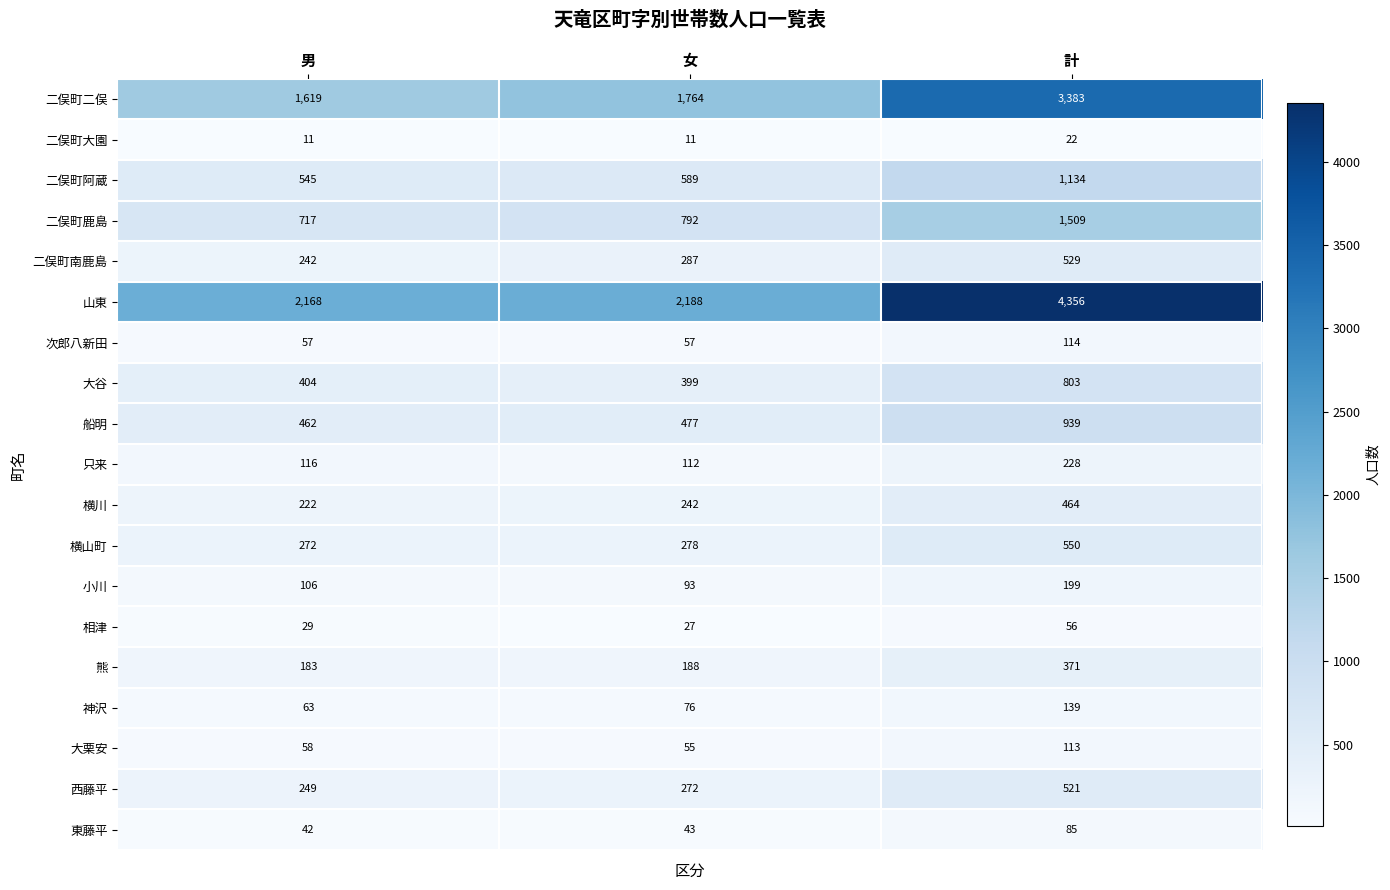

True or false: 大栗安 has a value of 55 at 女.

True